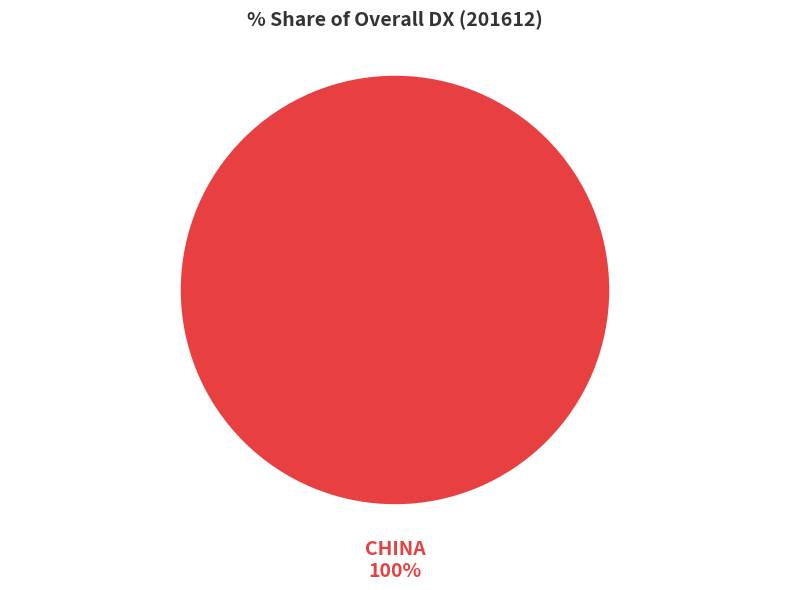

How many slices are in this pie chart?

1